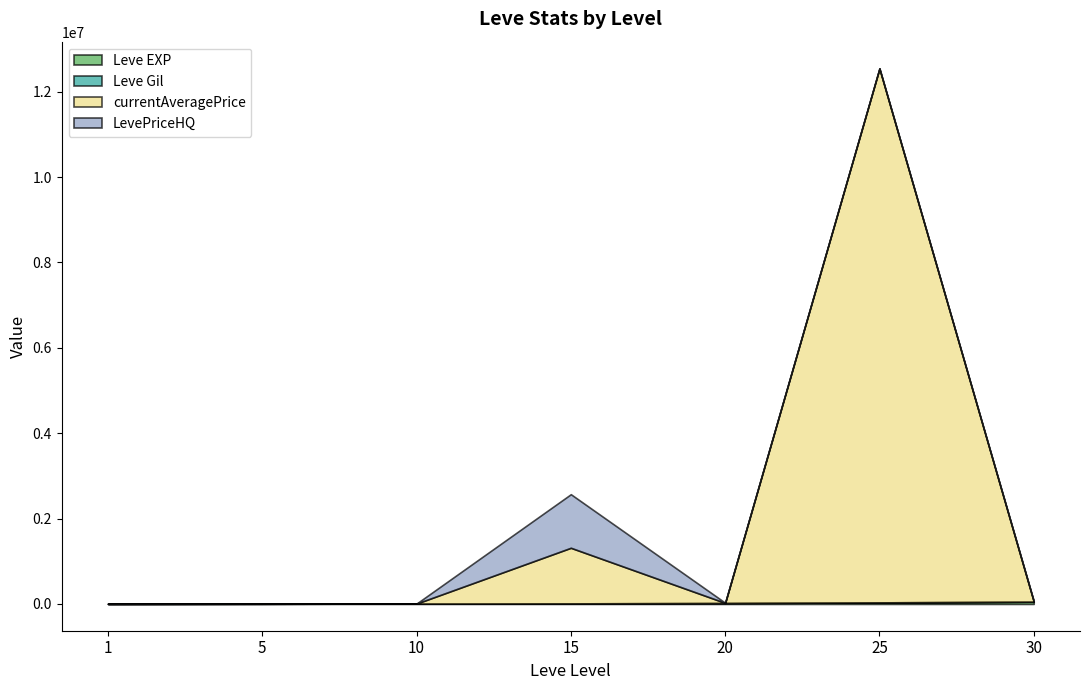

Which series has the largest range (max minus min)?

currentAveragePrice